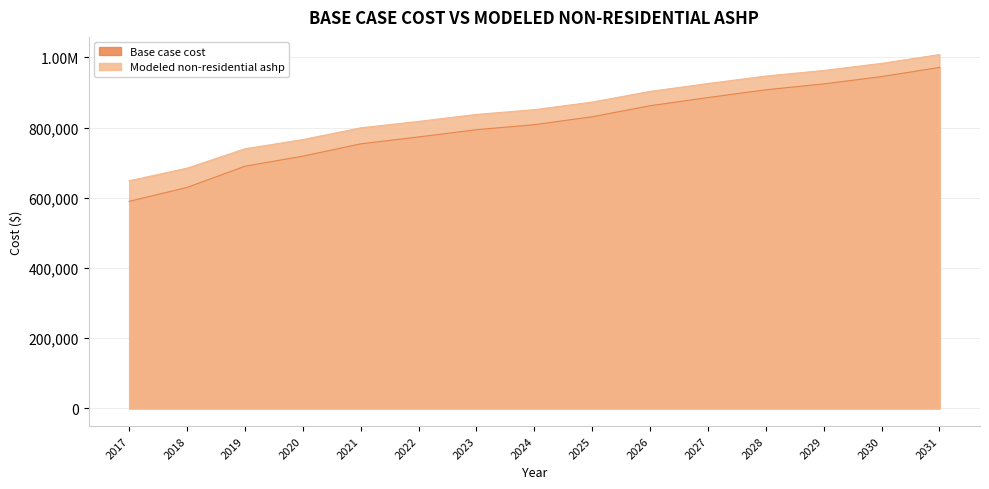

The value of Modeled non-residential ashp at 2017 is 334297.1. True or false?

False